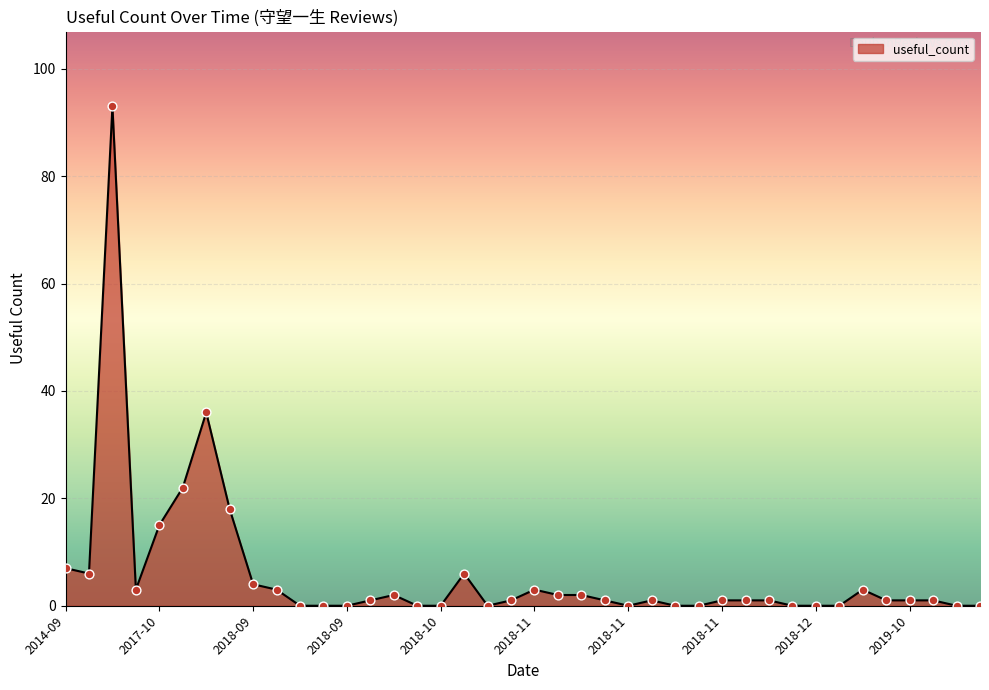

What is the greatest value displayed?

93